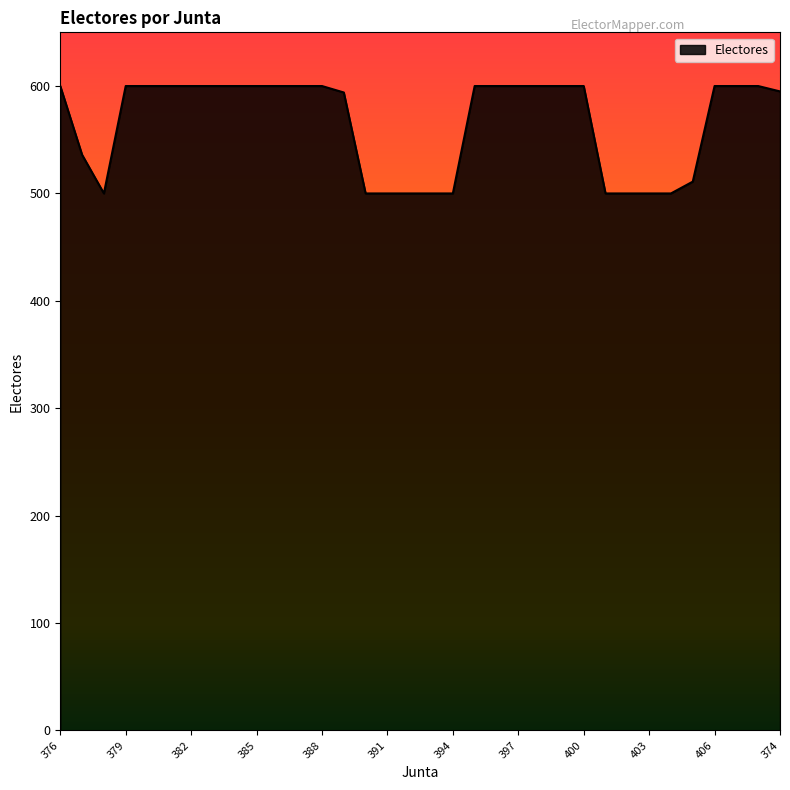

What is the difference between the maximum and minimum values?

100